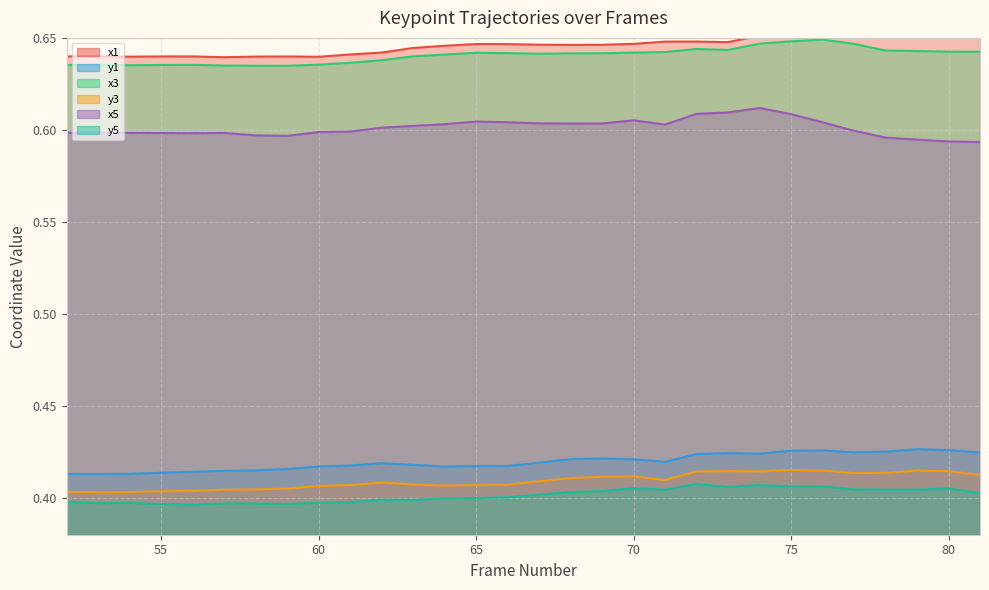

Reading right to left, transcribe all the data shown in this chart.

x1: 81=0.7	80=0.7	79=0.7	78=0.7	77=0.7	76=0.7	75=0.7	74=0.7	73=0.6	72=0.6	71=0.6	70=0.6	69=0.6	68=0.6	67=0.6	66=0.6	65=0.6	64=0.6	63=0.6	62=0.6	61=0.6	60=0.6	59=0.6	58=0.6	57=0.6	56=0.6	55=0.6	54=0.6	53=0.6	52=0.6
y1: 81=0.4	80=0.4	79=0.4	78=0.4	77=0.4	76=0.4	75=0.4	74=0.4	73=0.4	72=0.4	71=0.4	70=0.4	69=0.4	68=0.4	67=0.4	66=0.4	65=0.4	64=0.4	63=0.4	62=0.4	61=0.4	60=0.4	59=0.4	58=0.4	57=0.4	56=0.4	55=0.4	54=0.4	53=0.4	52=0.4
x3: 81=0.6	80=0.6	79=0.6	78=0.6	77=0.6	76=0.6	75=0.6	74=0.6	73=0.6	72=0.6	71=0.6	70=0.6	69=0.6	68=0.6	67=0.6	66=0.6	65=0.6	64=0.6	63=0.6	62=0.6	61=0.6	60=0.6	59=0.6	58=0.6	57=0.6	56=0.6	55=0.6	54=0.6	53=0.6	52=0.6
y3: 81=0.4	80=0.4	79=0.4	78=0.4	77=0.4	76=0.4	75=0.4	74=0.4	73=0.4	72=0.4	71=0.4	70=0.4	69=0.4	68=0.4	67=0.4	66=0.4	65=0.4	64=0.4	63=0.4	62=0.4	61=0.4	60=0.4	59=0.4	58=0.4	57=0.4	56=0.4	55=0.4	54=0.4	53=0.4	52=0.4
x5: 81=0.6	80=0.6	79=0.6	78=0.6	77=0.6	76=0.6	75=0.6	74=0.6	73=0.6	72=0.6	71=0.6	70=0.6	69=0.6	68=0.6	67=0.6	66=0.6	65=0.6	64=0.6	63=0.6	62=0.6	61=0.6	60=0.6	59=0.6	58=0.6	57=0.6	56=0.6	55=0.6	54=0.6	53=0.6	52=0.6
y5: 81=0.4	80=0.4	79=0.4	78=0.4	77=0.4	76=0.4	75=0.4	74=0.4	73=0.4	72=0.4	71=0.4	70=0.4	69=0.4	68=0.4	67=0.4	66=0.4	65=0.4	64=0.4	63=0.4	62=0.4	61=0.4	60=0.4	59=0.4	58=0.4	57=0.4	56=0.4	55=0.4	54=0.4	53=0.4	52=0.4